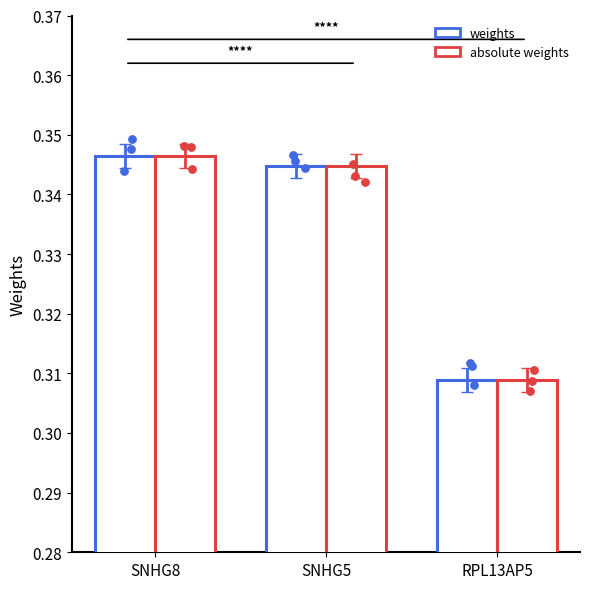

Which series reaches the minimum Y coordinate?

weights